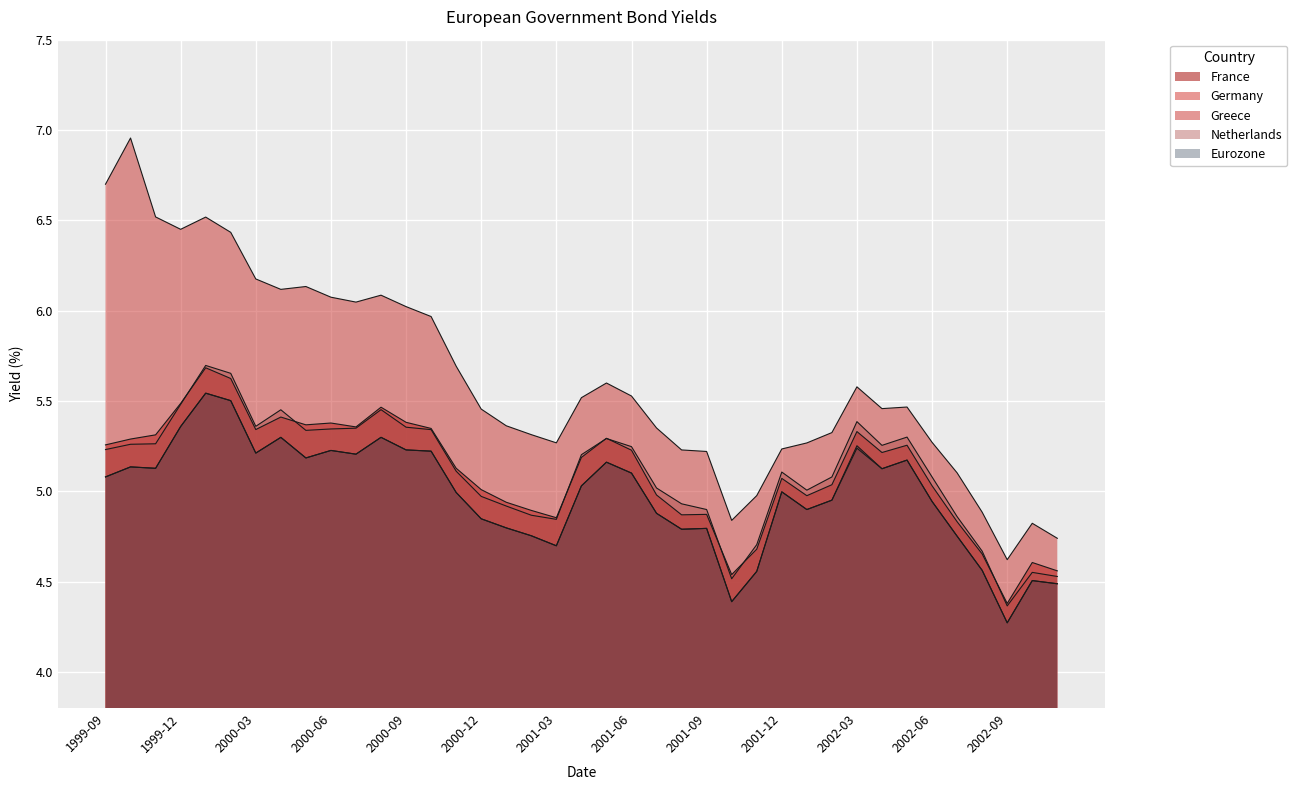

What is the value of the France point at the 1st from the left?

5.3